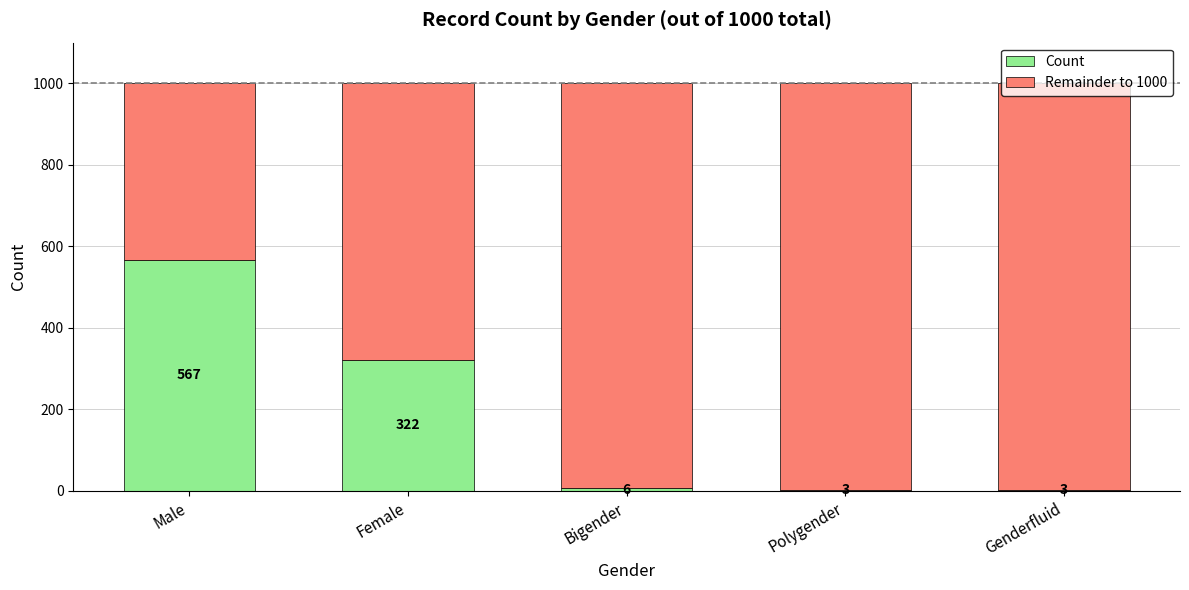

At which label does Count first exceed 6?

Male